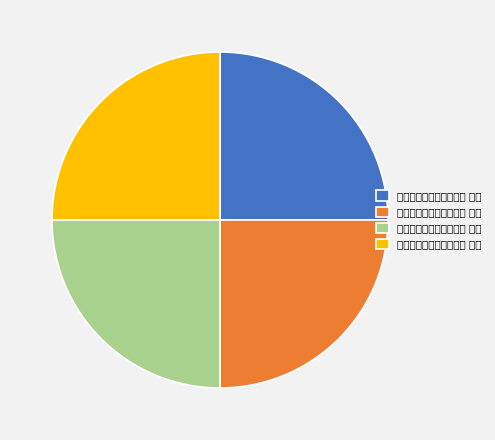

Does 易惟效署中避暑同赋四首 其二 represent more than half of the total?

No